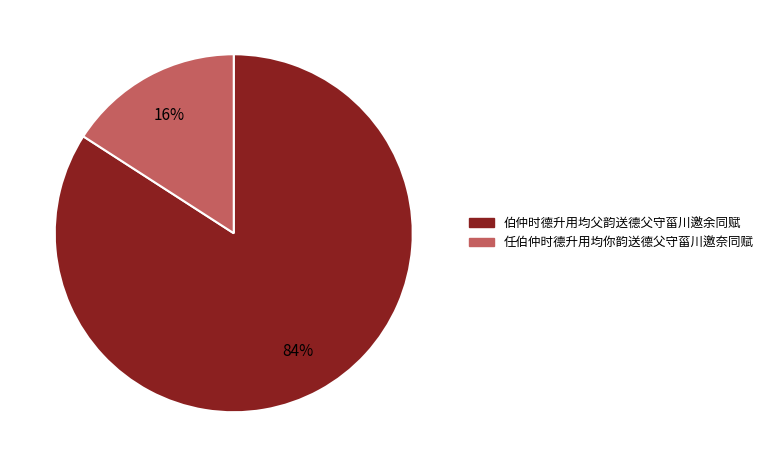

Which slice is the smallest?

任伯仲时德升用均你韵送德父守菑川邀奈同赋